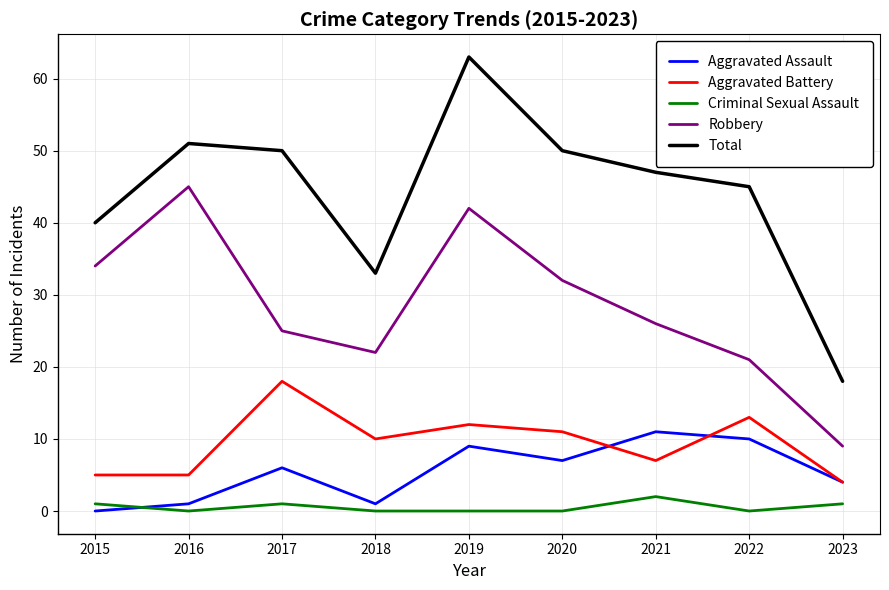

What value does the Criminal Sexual Assault series have at 2021?

2